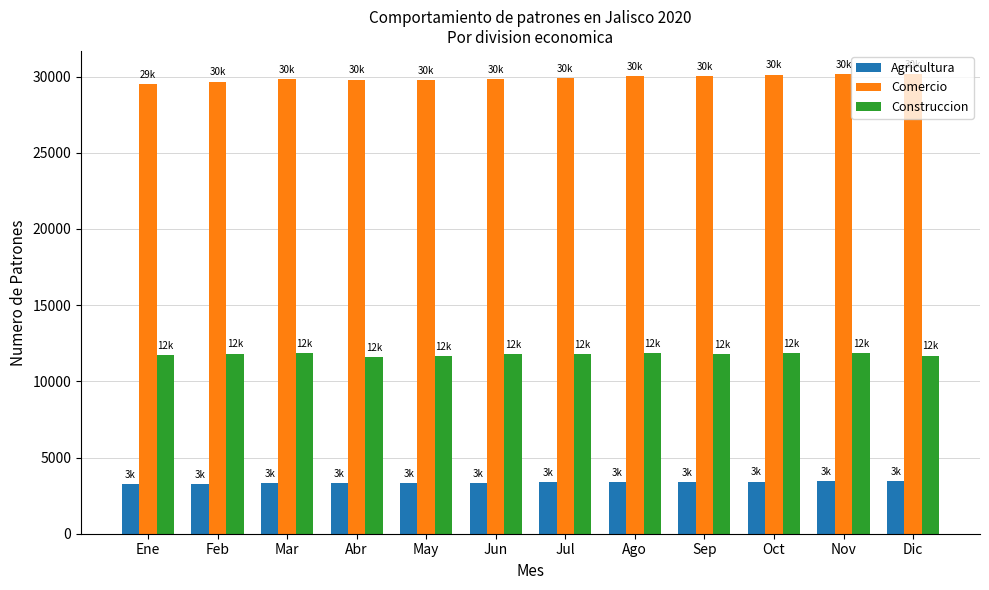

What is the value of the Comercio bar at the 9th from the left?

30042